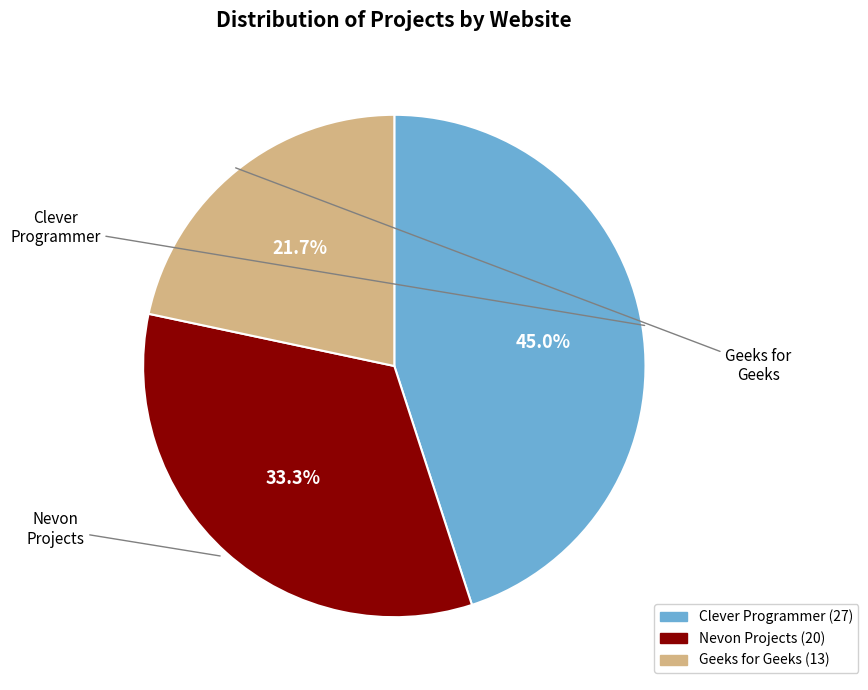

To the nearest percent, what percentage of the pie is Nevon Projects?

33%